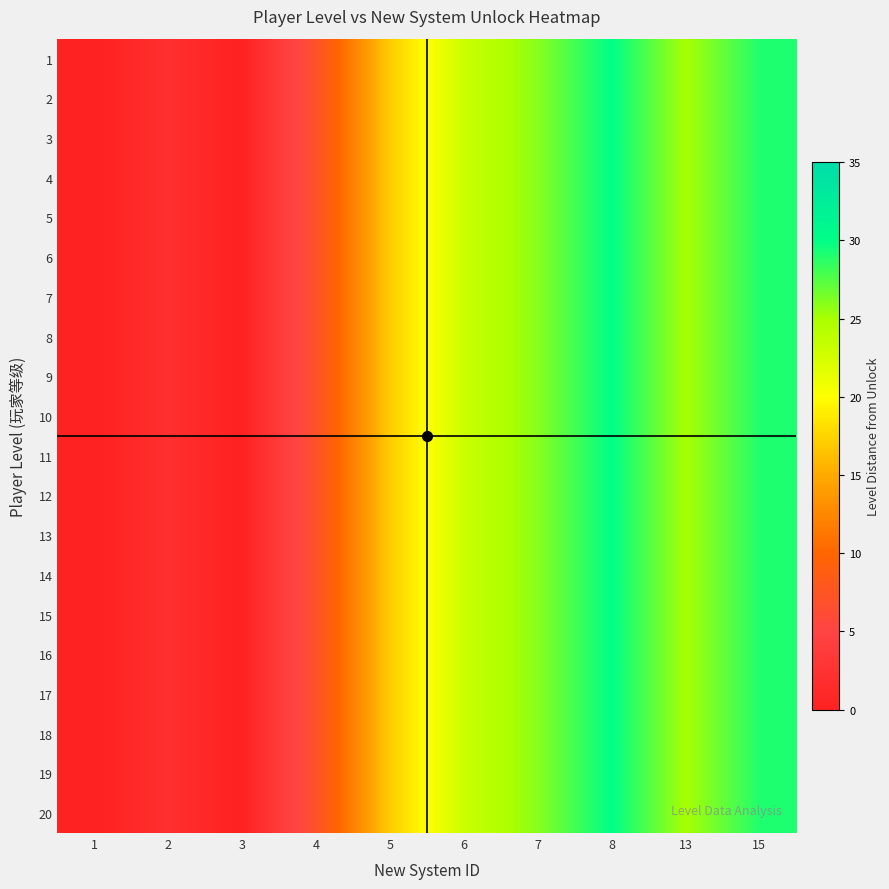

At 2, list the series in order from largest to smallest.

1, 2, 3, 4, 5, 6, 7, 8, 9, 10, 11, 12, 13, 14, 15, 16, 17, 18, 19, 20